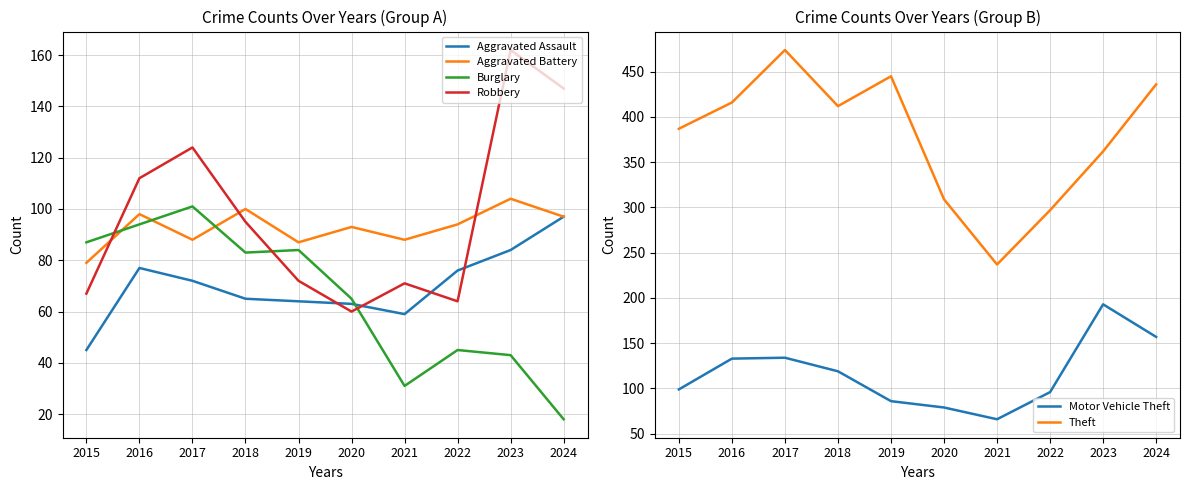

True or false: Theft and Aggravated Assault intersect in this chart.

False